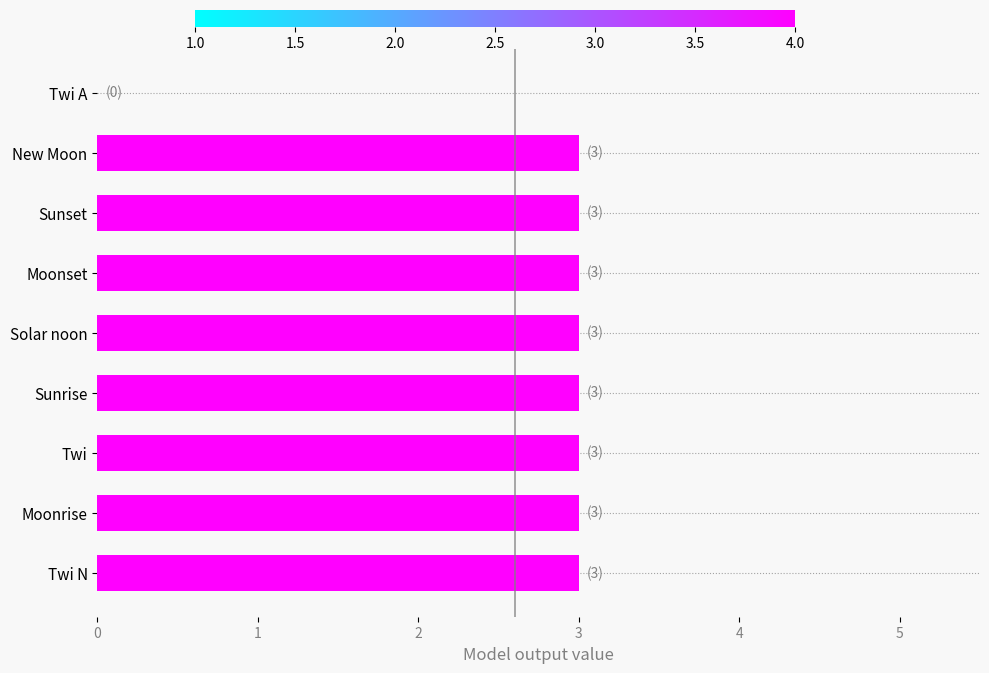

What is the maximum value shown in the chart?

3